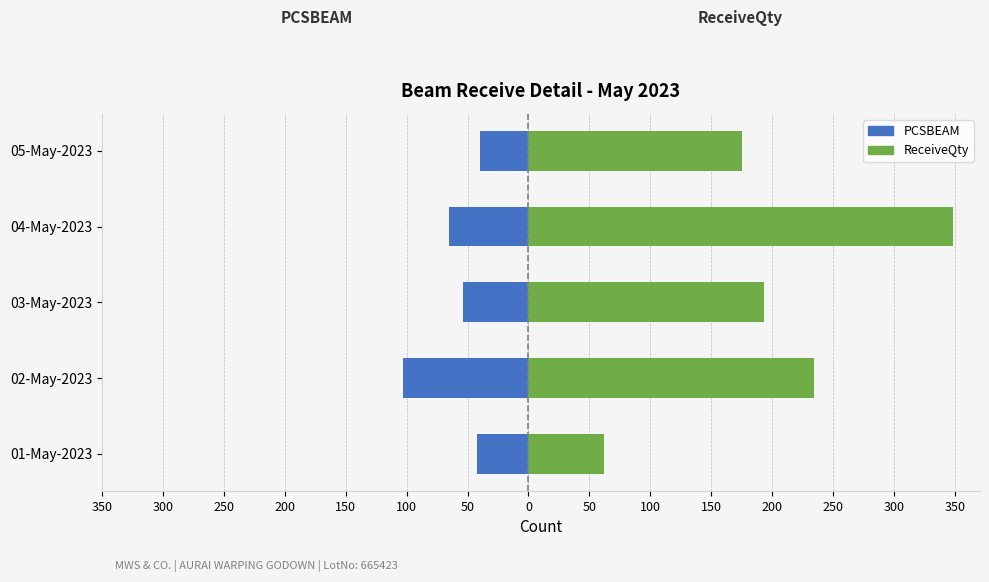

How many bars are there in each group?

2